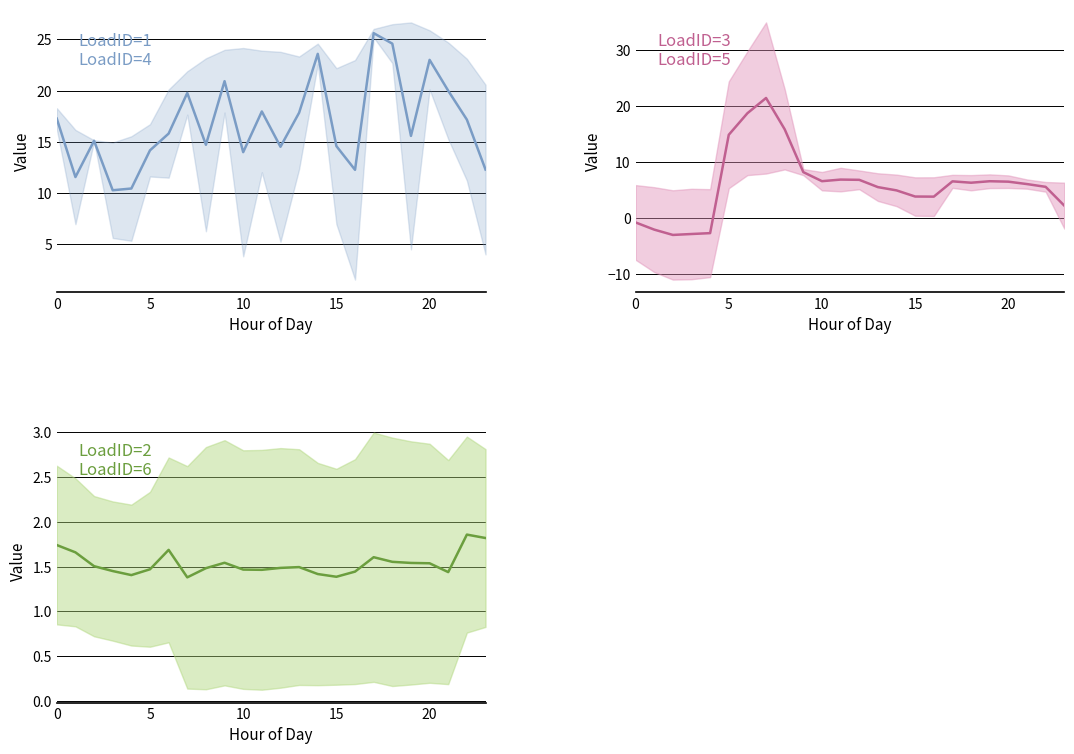

Which series has the largest total across all categories?

LoadID=1 & 4